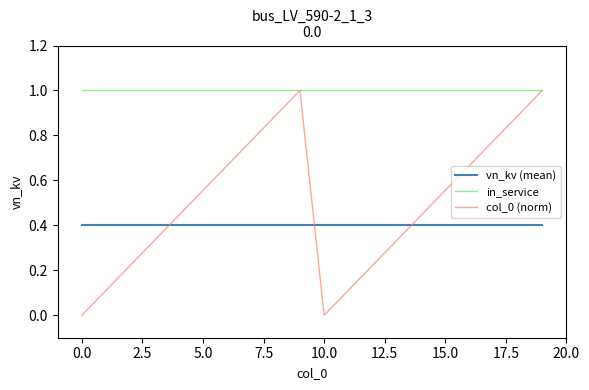

Which series has the largest total across all categories?

in_service